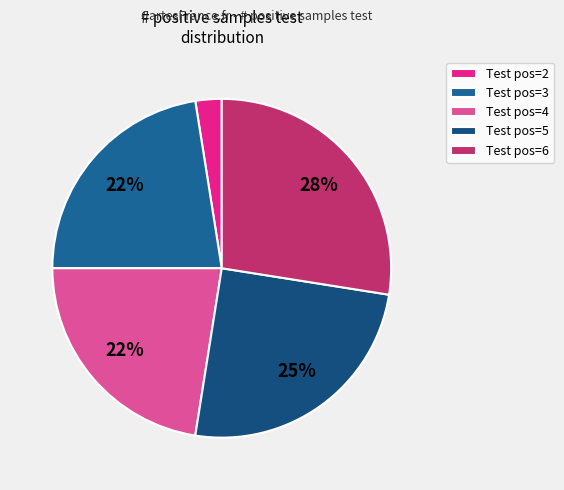

Count the number of slices in the pie.

5